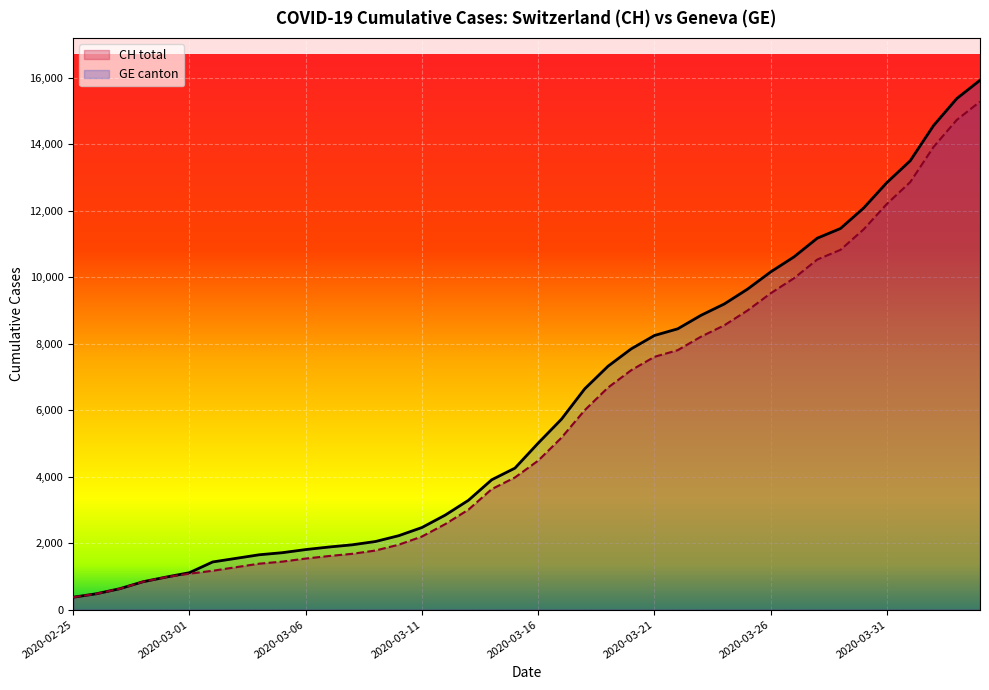

What is the difference between the second highest and second lowest values in the GE (line) series?

14254